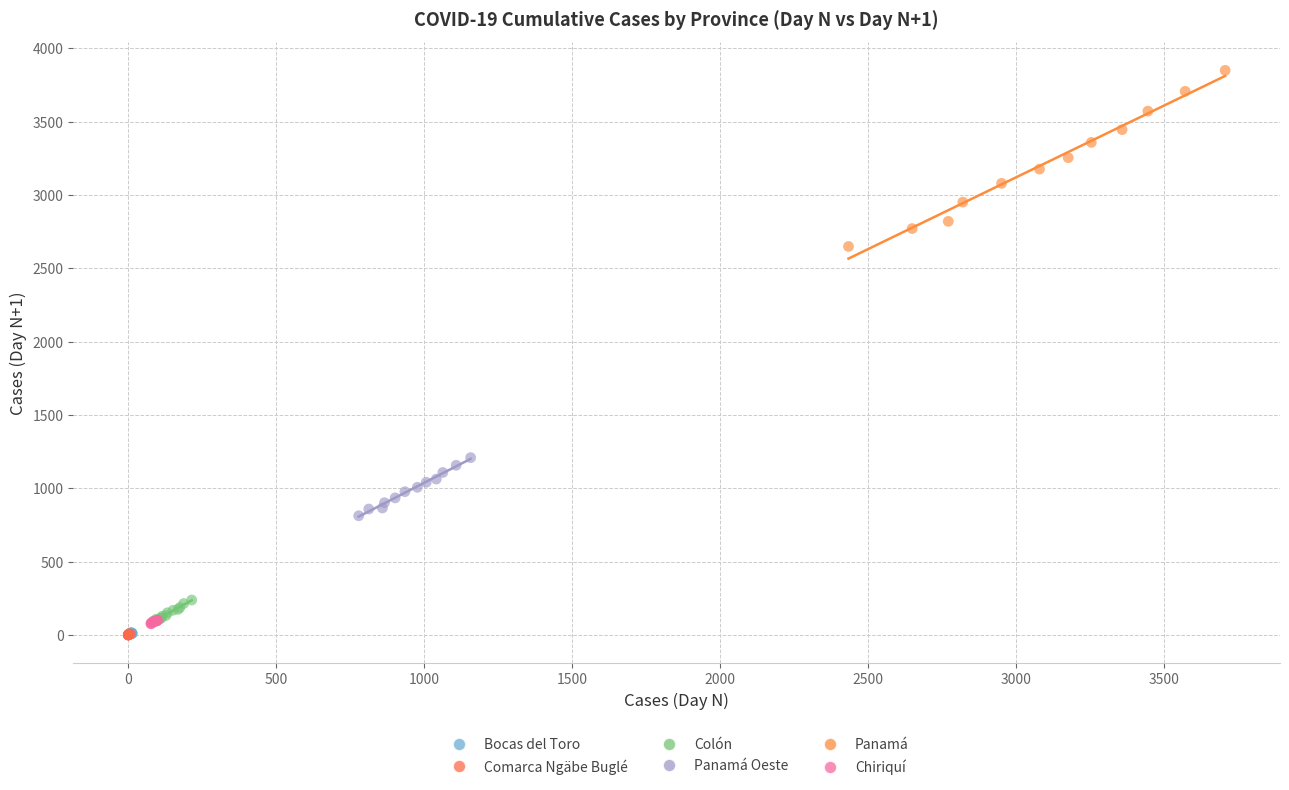

Which series contains the highest Y value?

Panamá